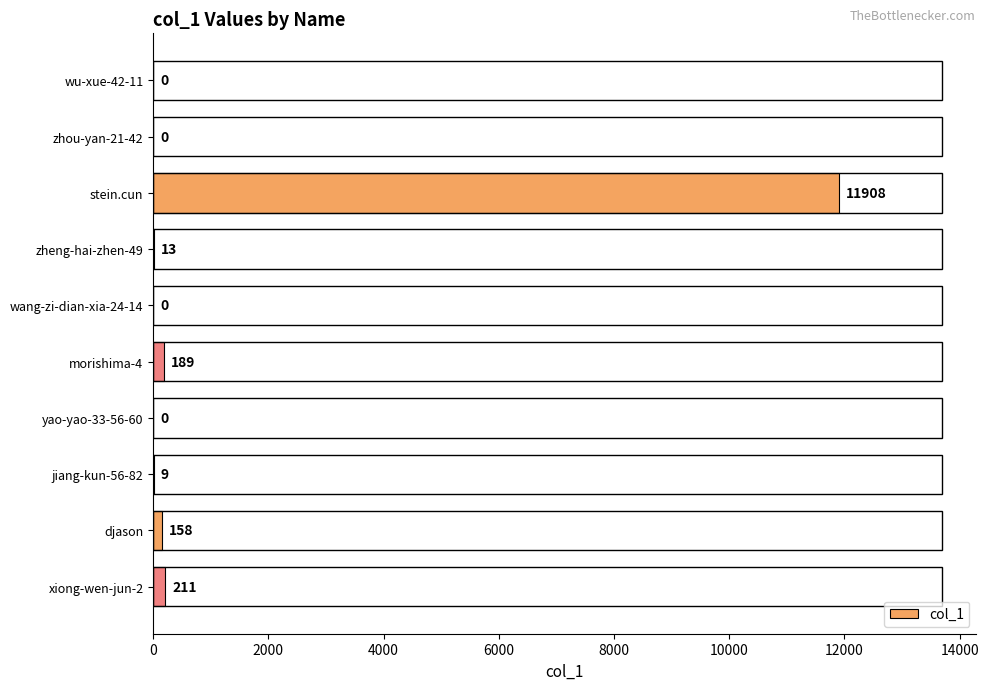

What is the sum of the values at jiang-kun-56-82 and djason?

167